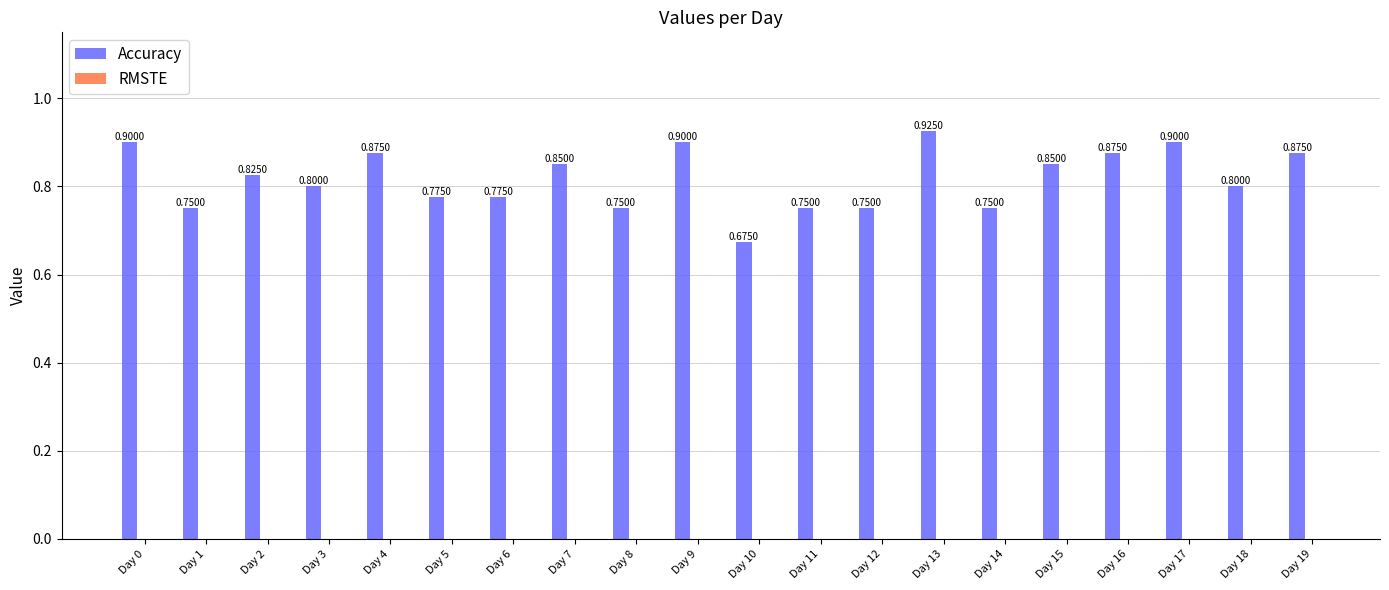

Between Day 13 and Day 14, which is larger?

Day 13